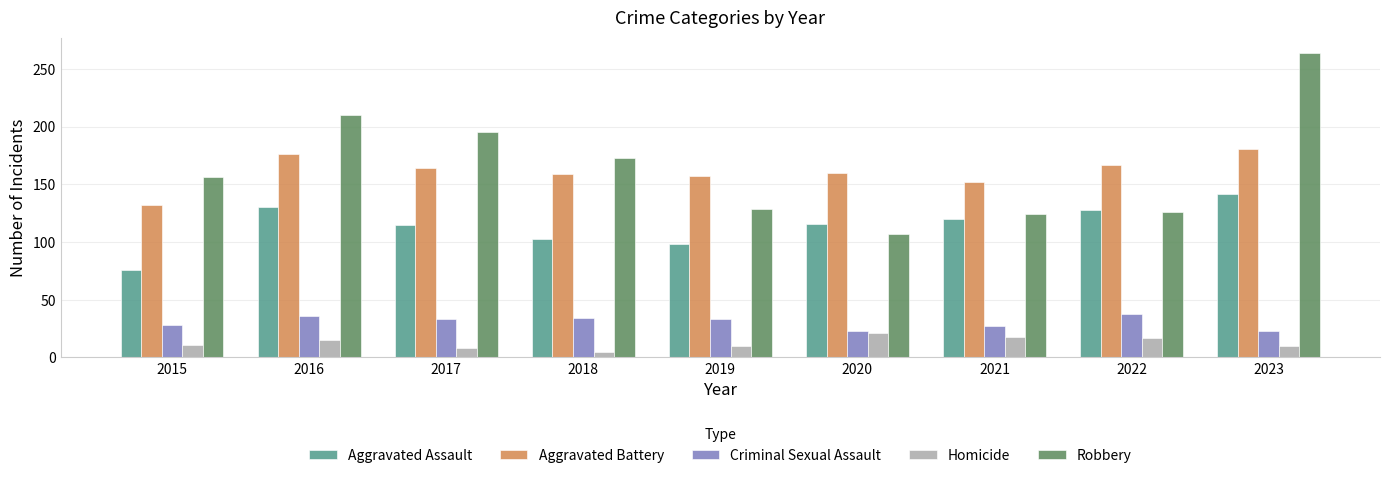

At how many categories does at least one series exceed 73?

9